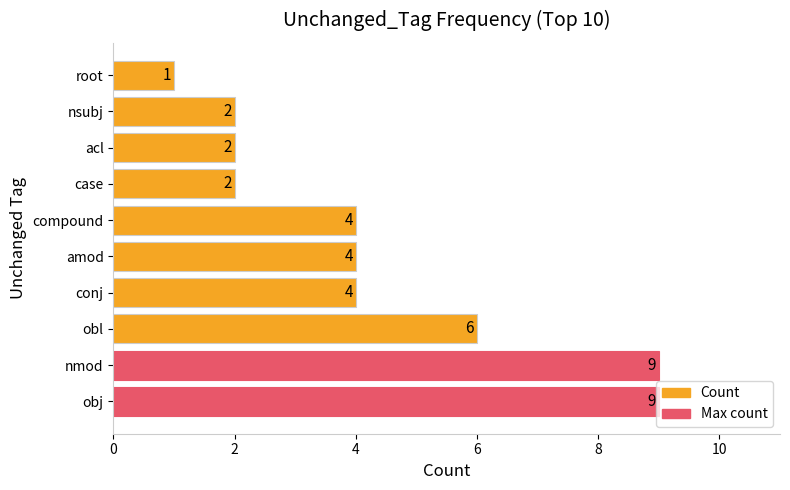

What is the greatest value displayed?

9